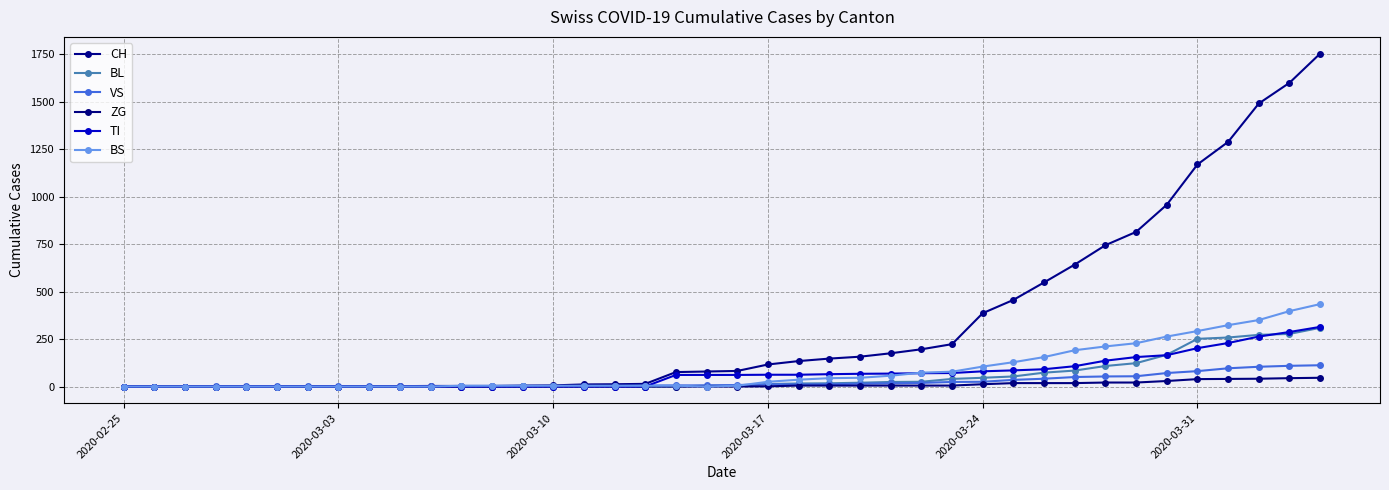

Does the chart have visible grid lines?

Yes